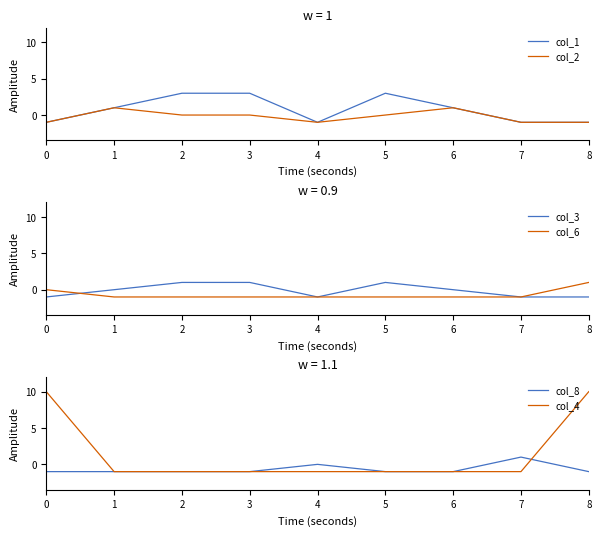

What is the average value of the col_6 series?

-1